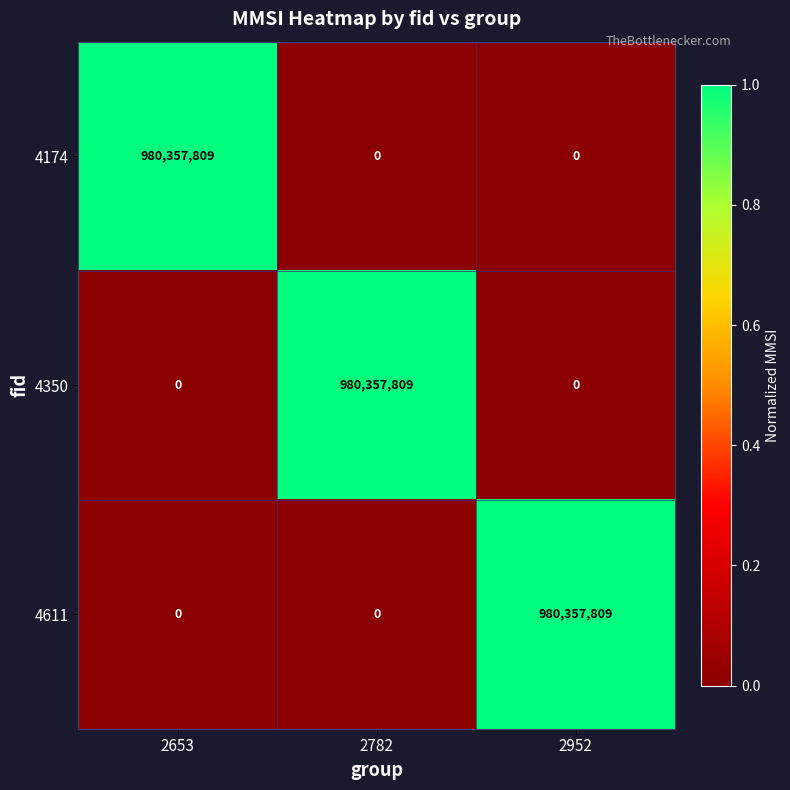

Is the value of 4174 at 2782 greater than the value of 4611 at 2952?

No